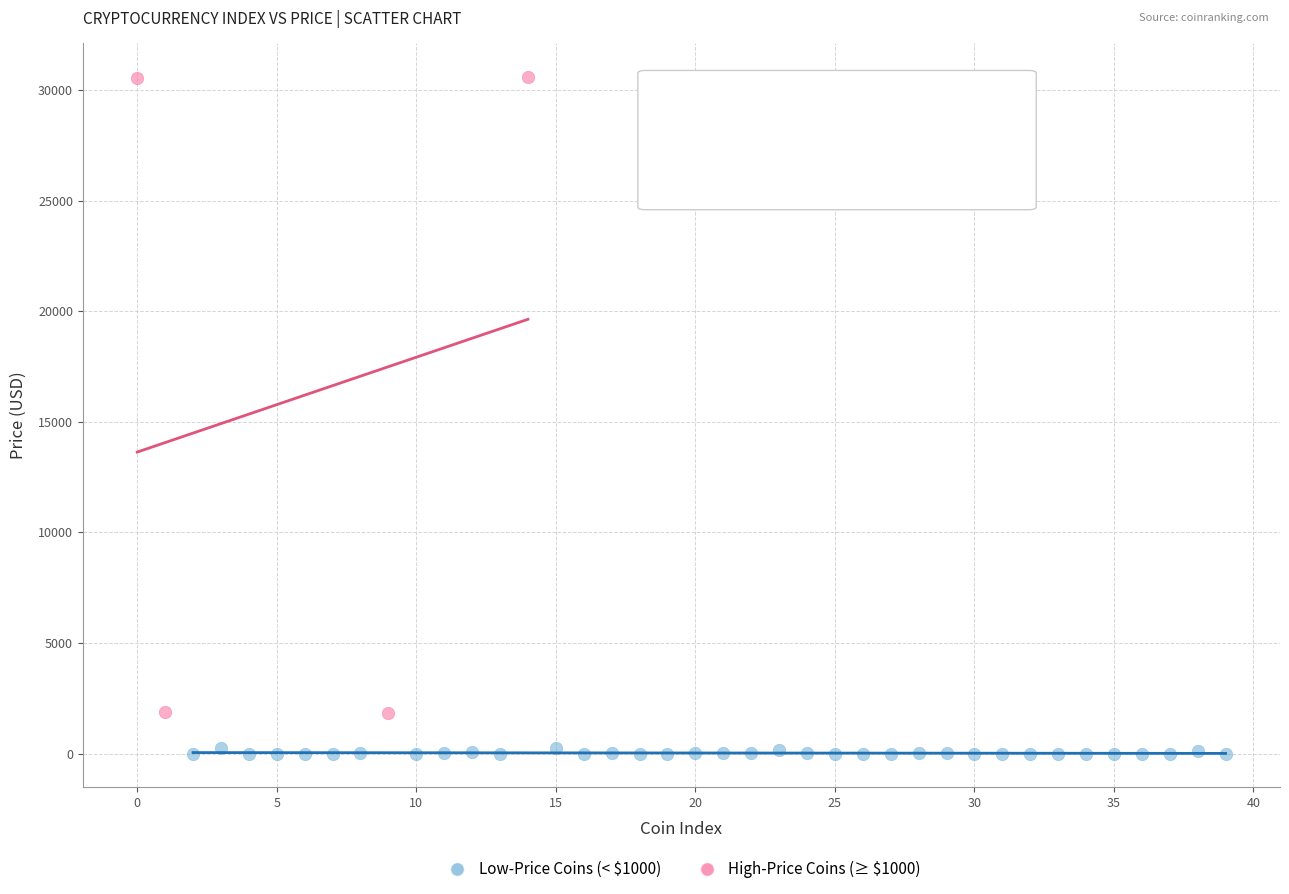

Which series contains the highest Y value?

High-Price Coins (≥ $1000)